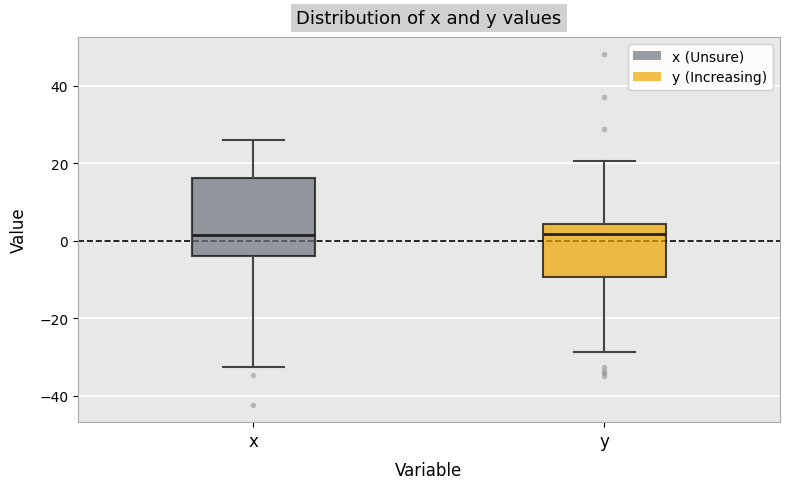

Comparing the boxes themselves (not the whiskers), which one is the tallest?

x